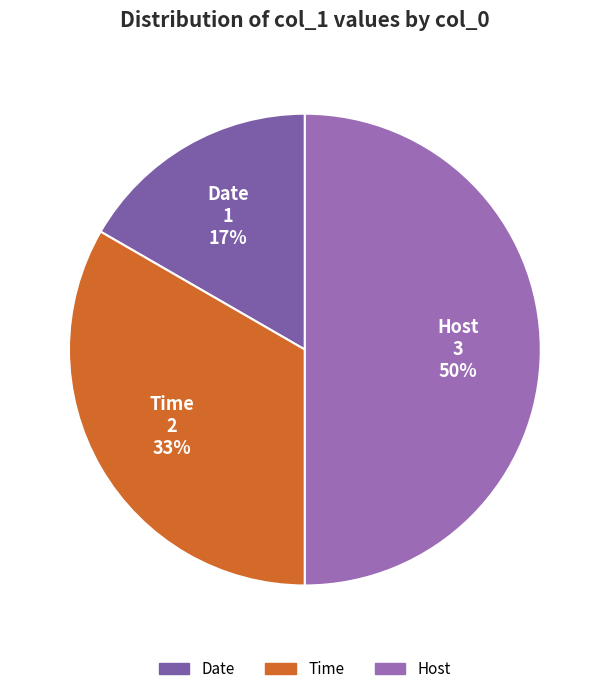

To the nearest percent, what percentage of the pie is Date?

17%